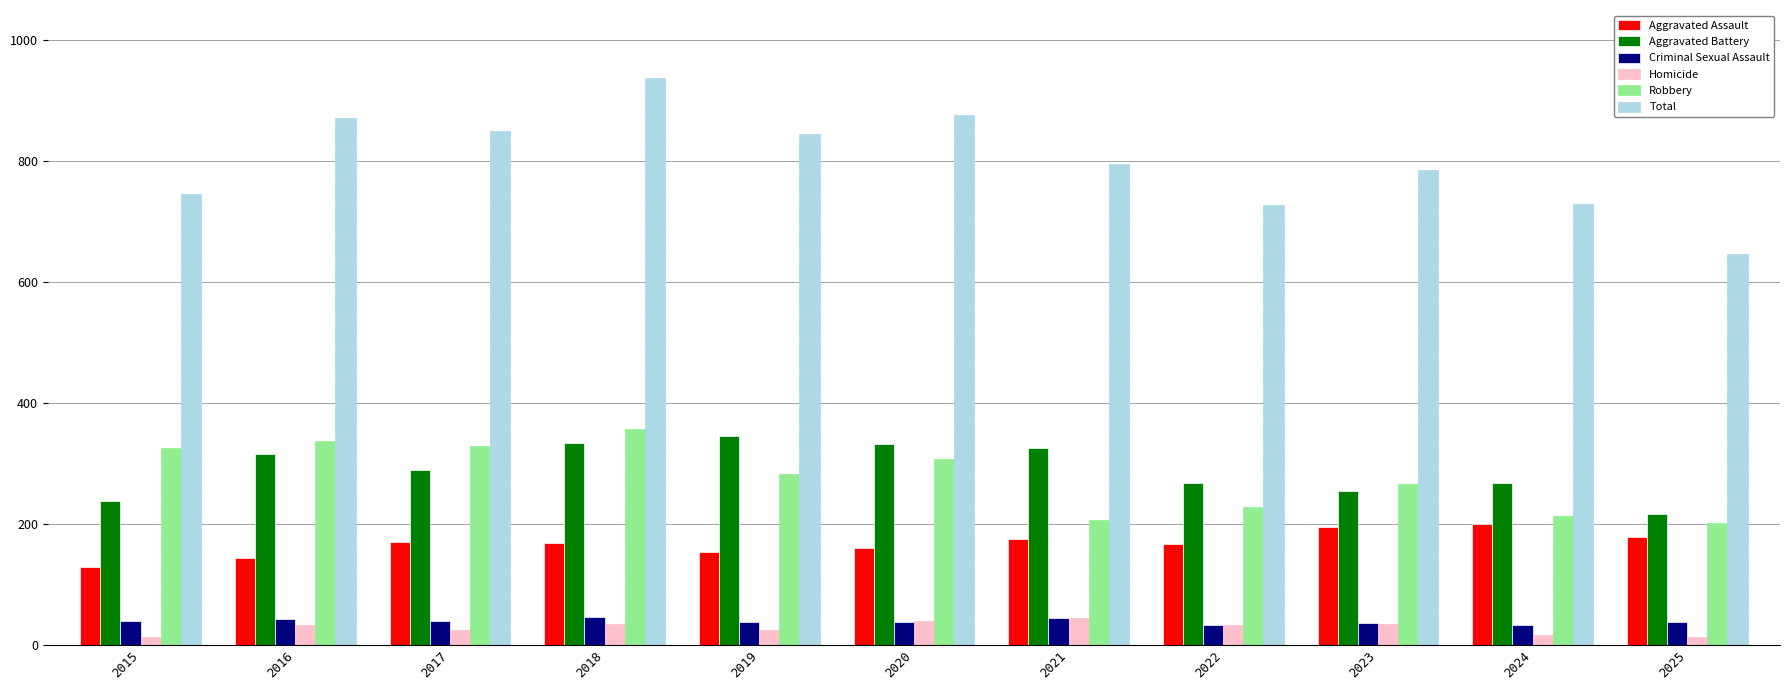

Are the bars grouped side by side (vs. stacked)?

Yes